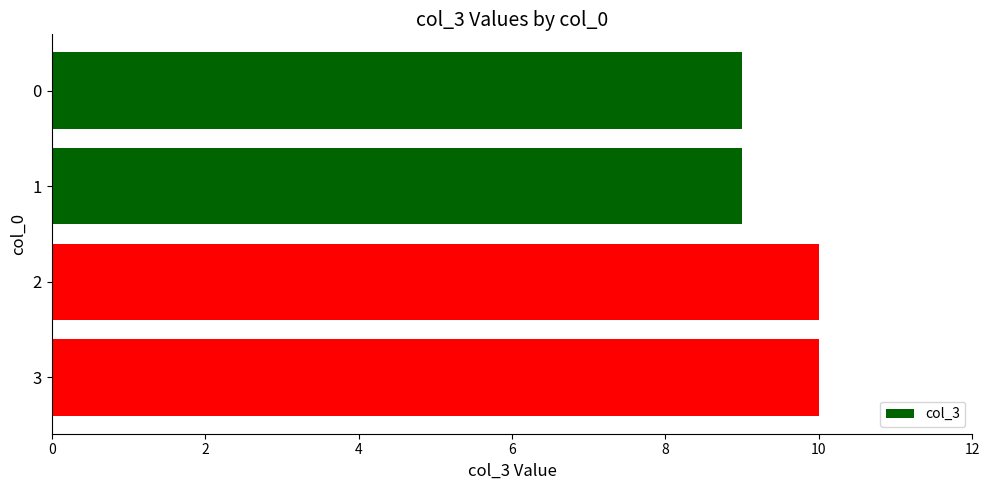

The value at 1 is 3. True or false?

False